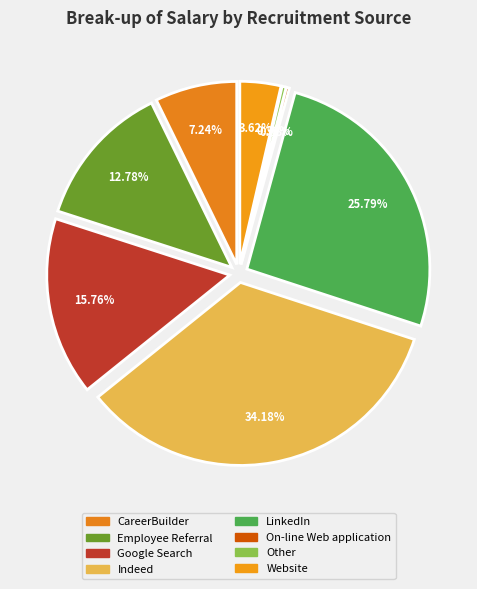

True or false: Indeed accounts for 22% of the total.

False